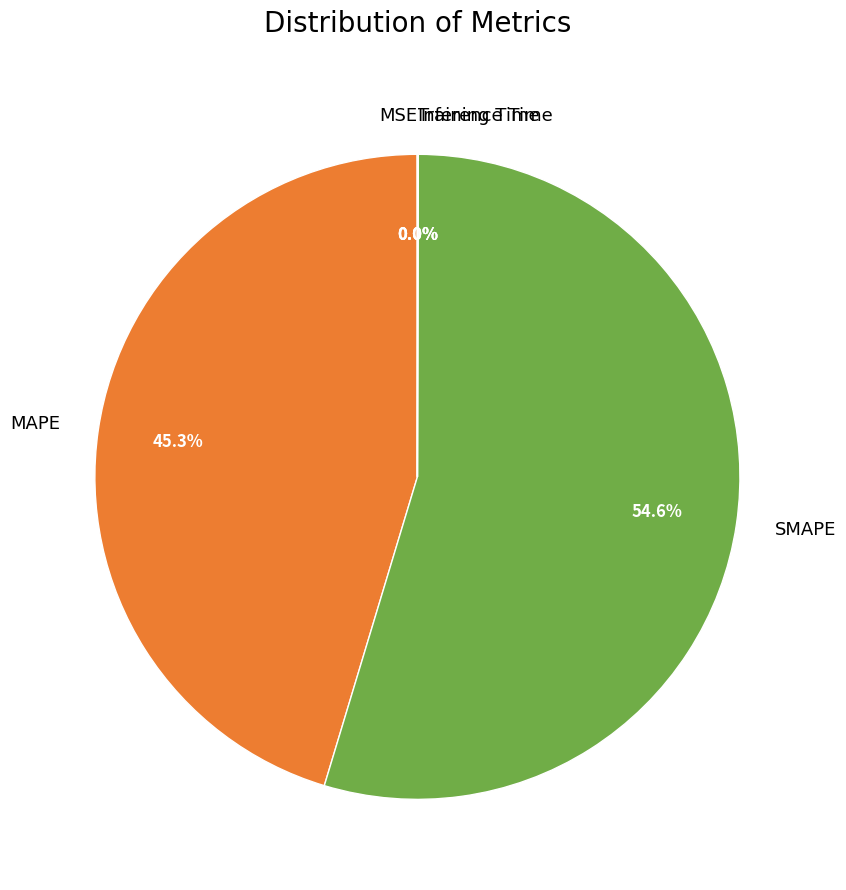

Which slice is the largest?

SMAPE